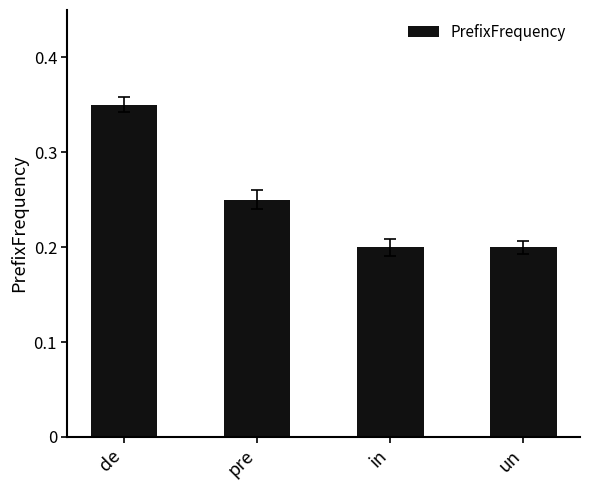

What is the difference between the values at pre and de?

0.1